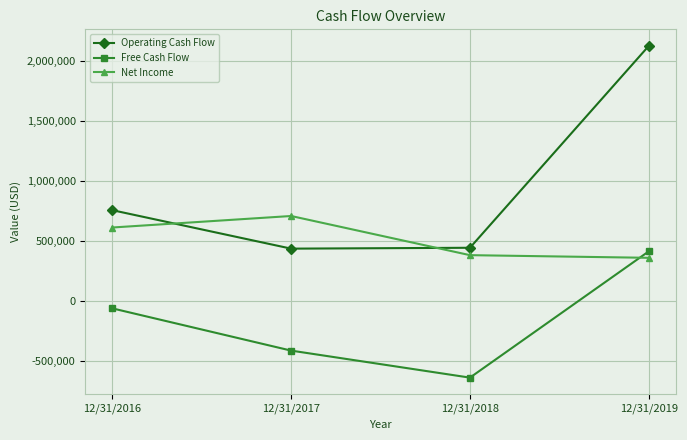

List the series in order of their peak value, lowest first.

Free Cash Flow, Net Income, Operating Cash Flow